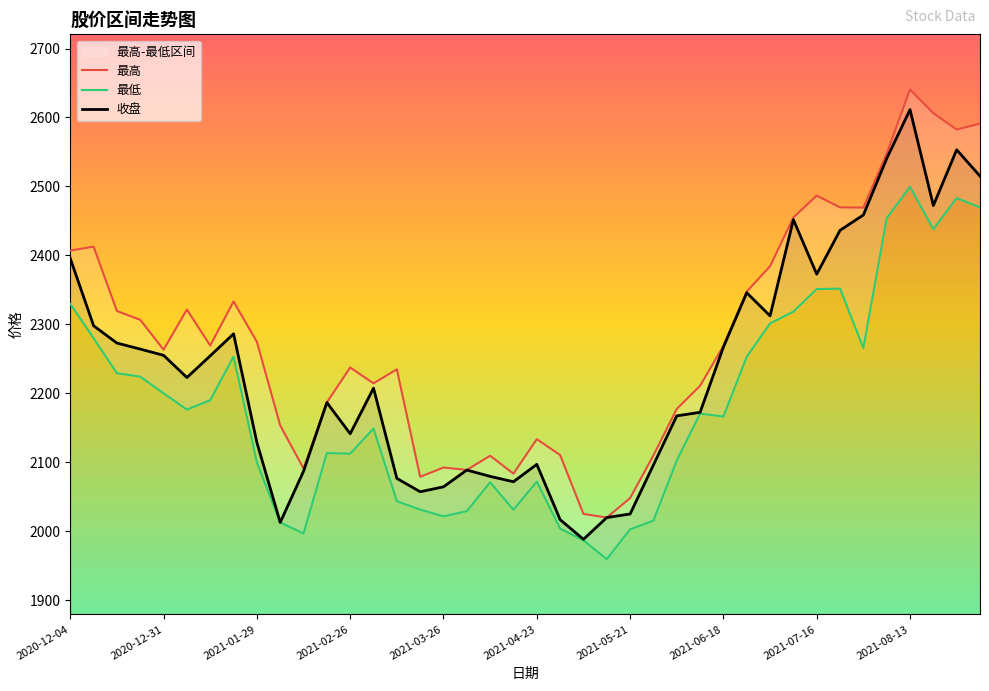

True or false: 最低 has more than 1 points higher than both neighbors.

True